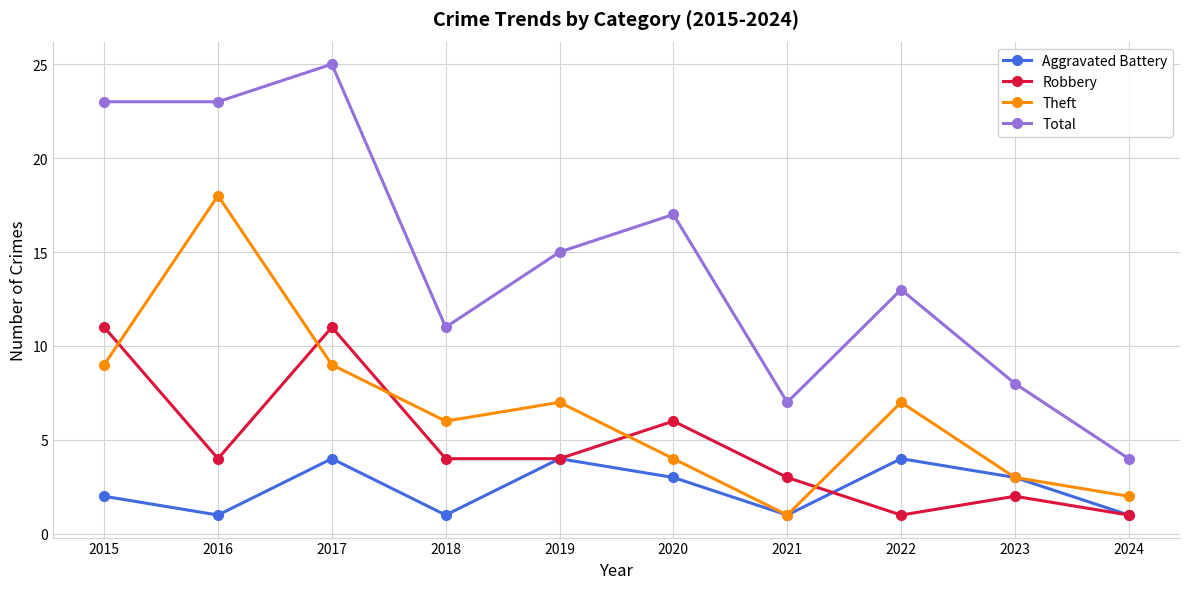

True or false: Aggravated Battery and Total intersect in this chart.

False